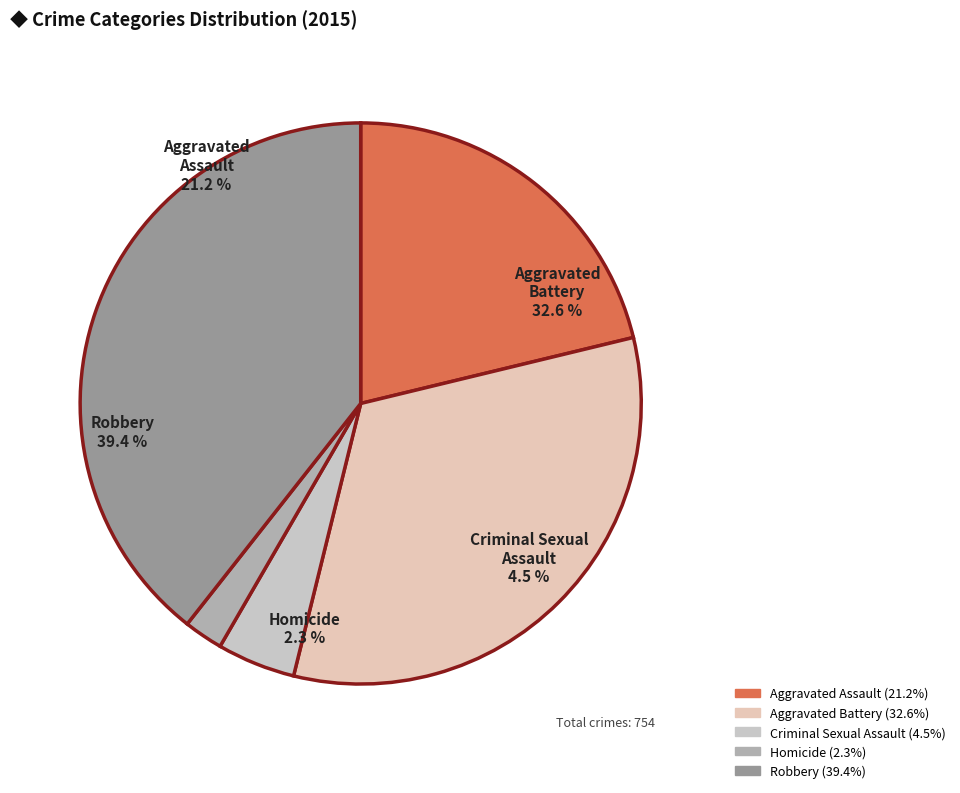

Is there a majority slice in this chart?

No